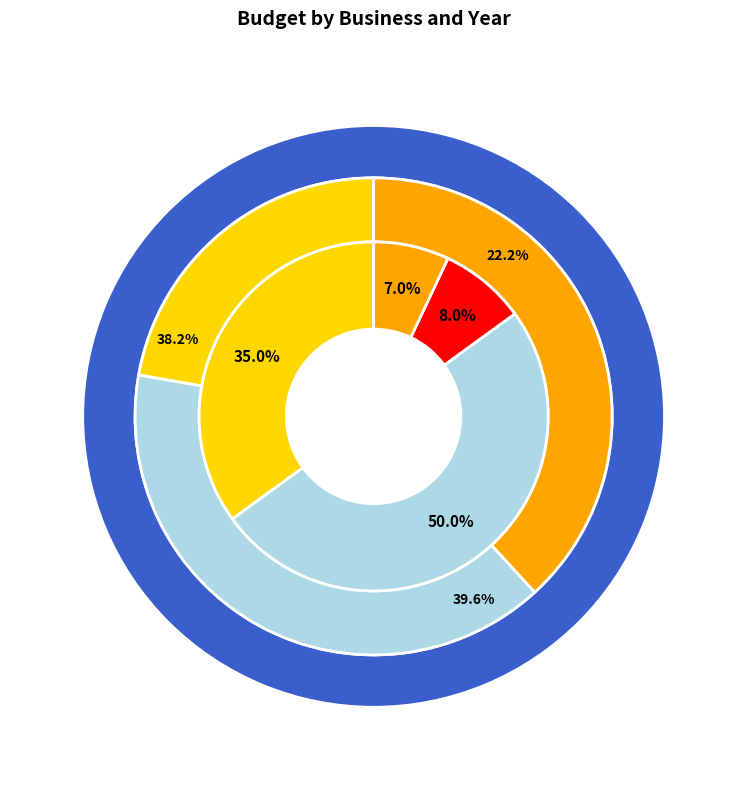

To the nearest percent, what percentage of the pie is 2019?

38%